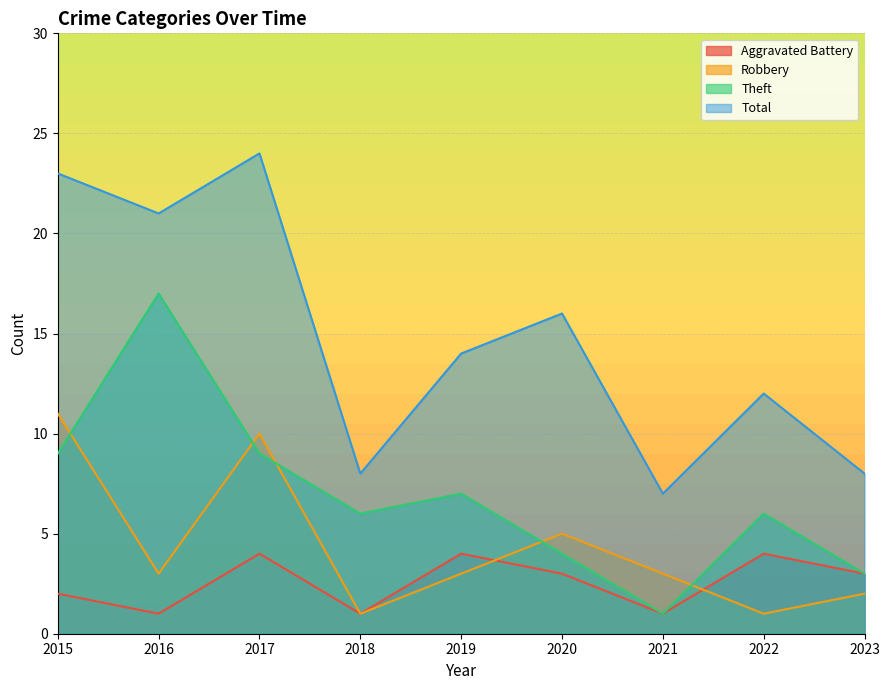

What is the lowest value of the Aggravated Battery series?

1